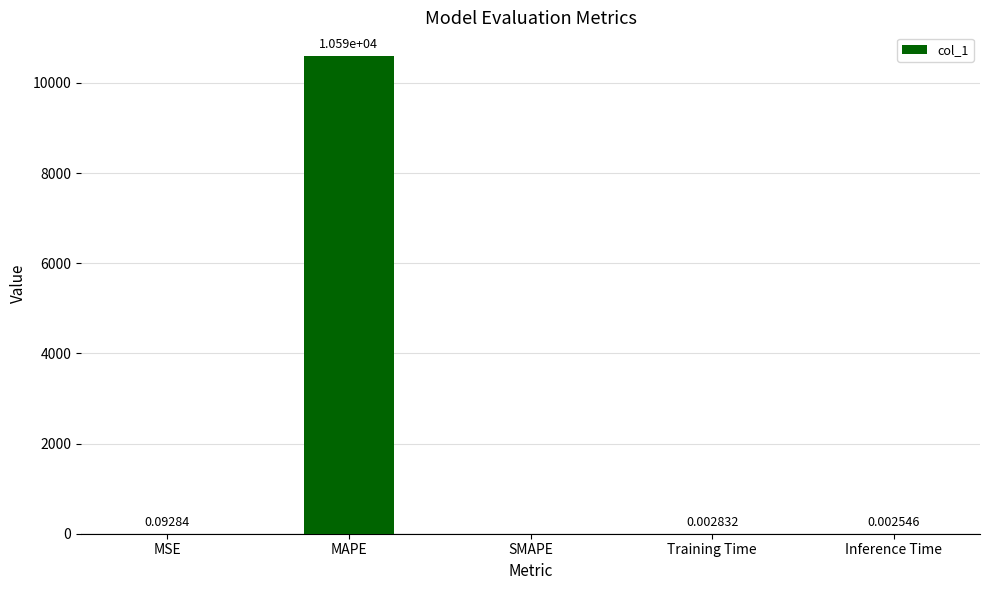

Which label corresponds to the largest value in the chart?

MAPE